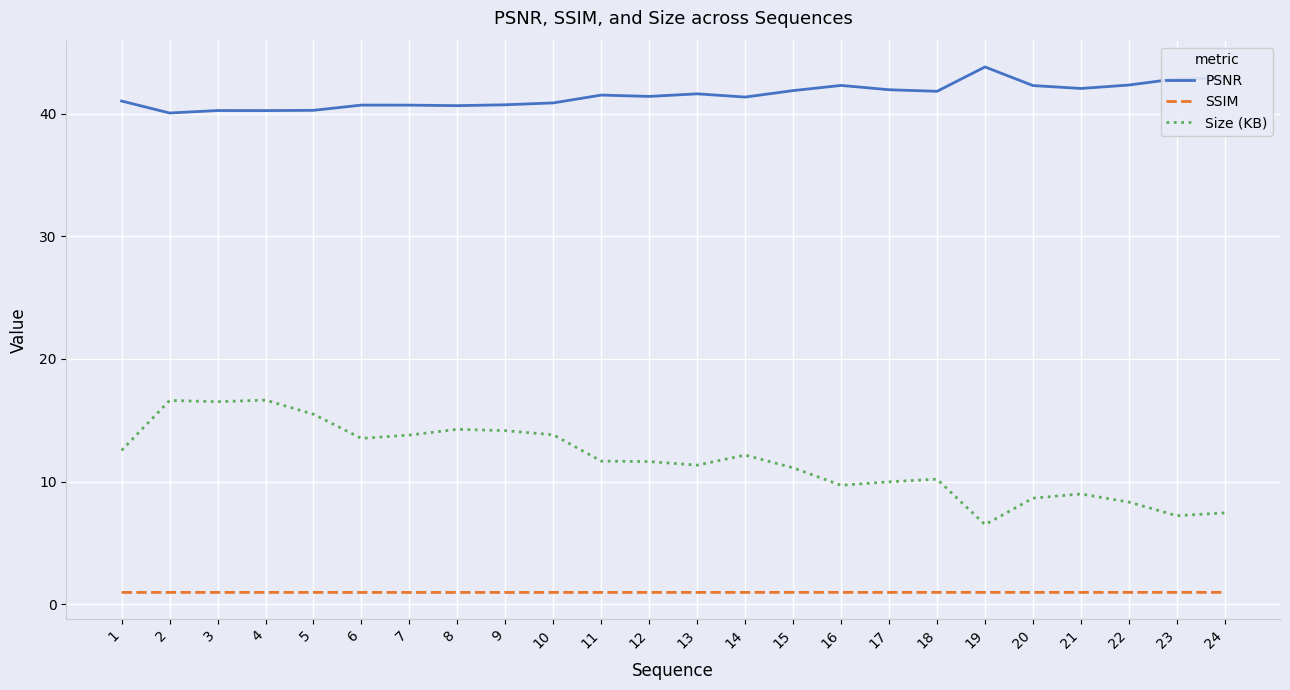

What is the highest value of the PSNR series?

43.8